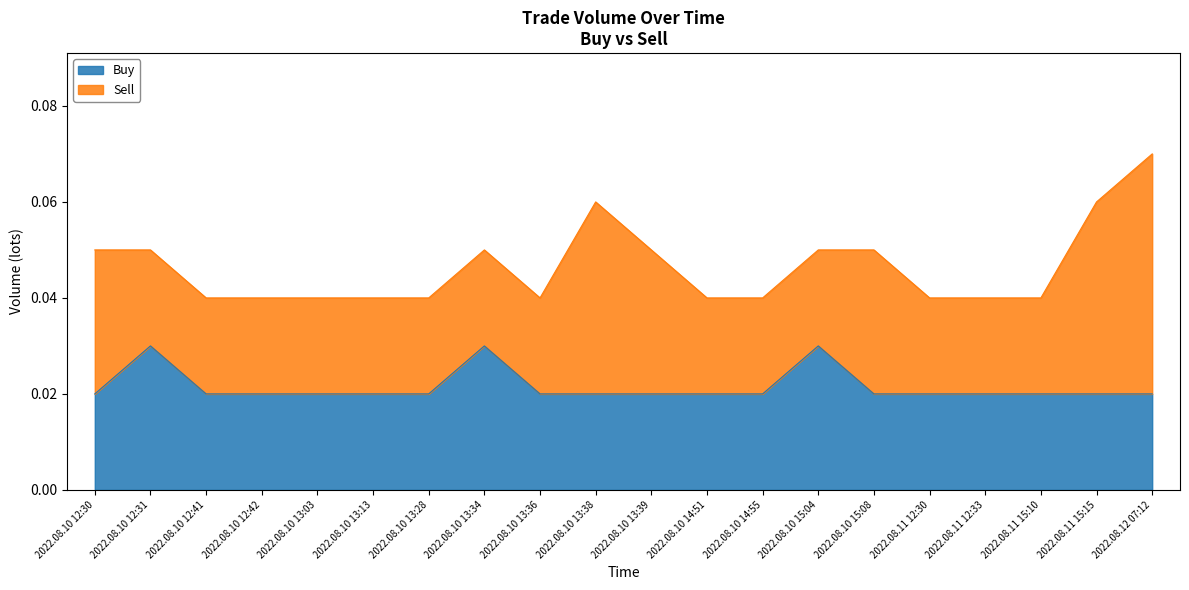

At which category is the sum across all series the highest?

2022.08.12 07:12